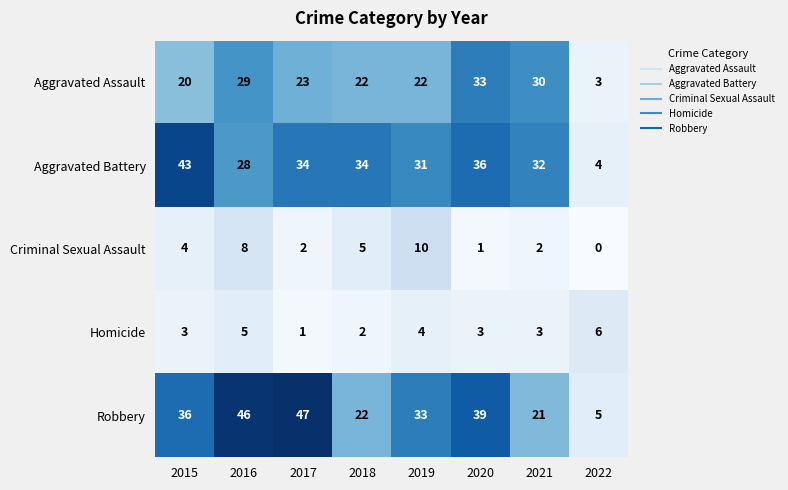

The value of Aggravated Assault at 2019 is 22. True or false?

True